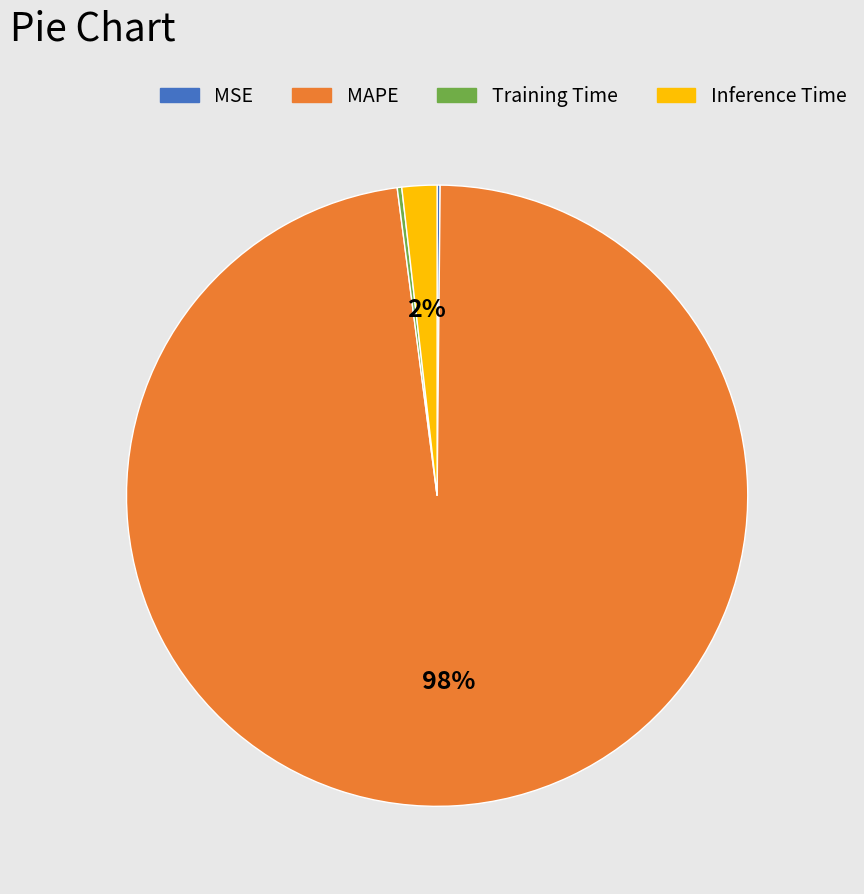

To the nearest percent, what is the difference between the largest and smallest slice percentages?

98%